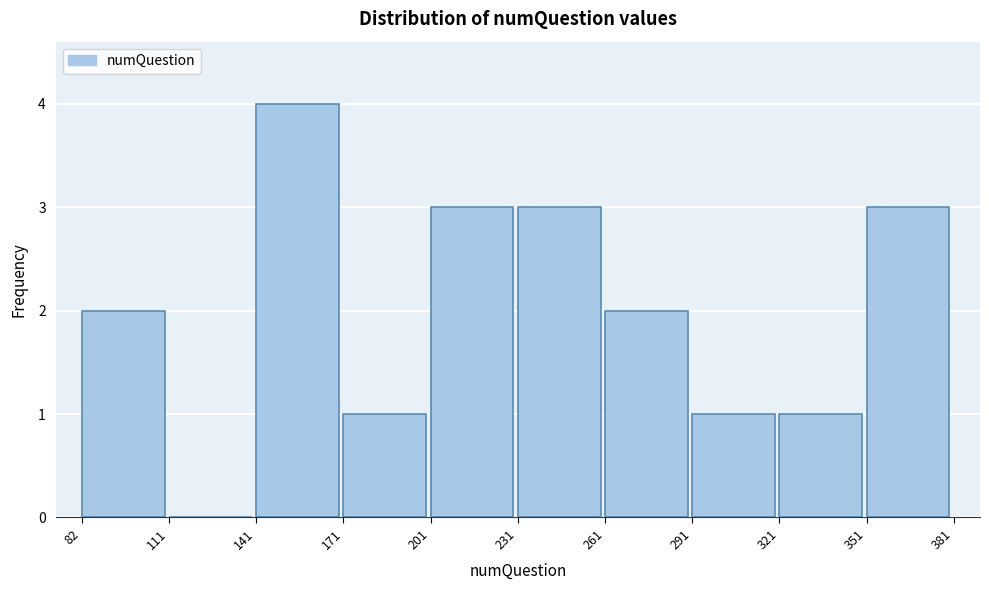

Which range on the x-axis has the tallest bar?

141 to 171